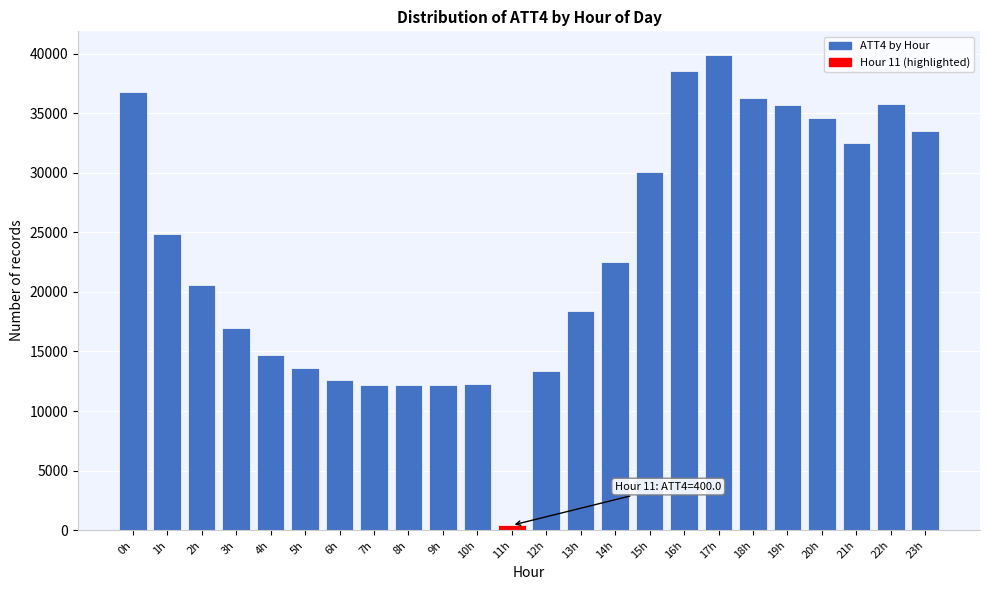

The value at 16h is 66085. True or false?

False